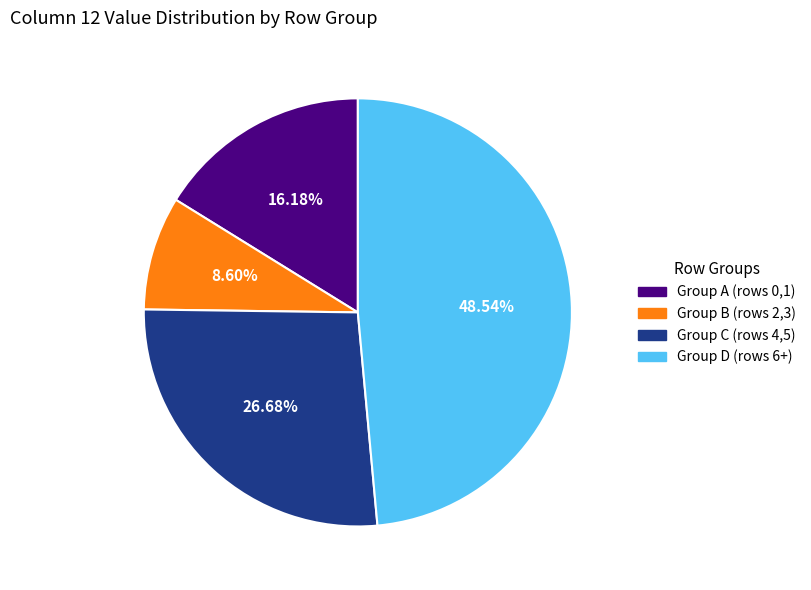

How many segments does this pie chart have?

4